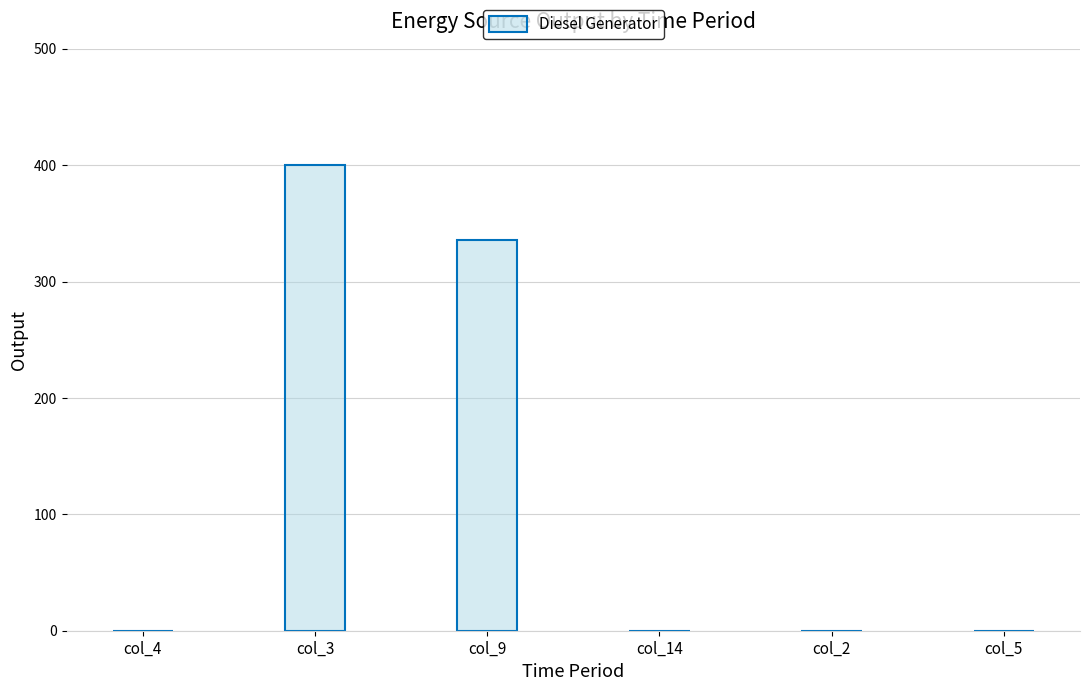

Are the bars horizontal?

No